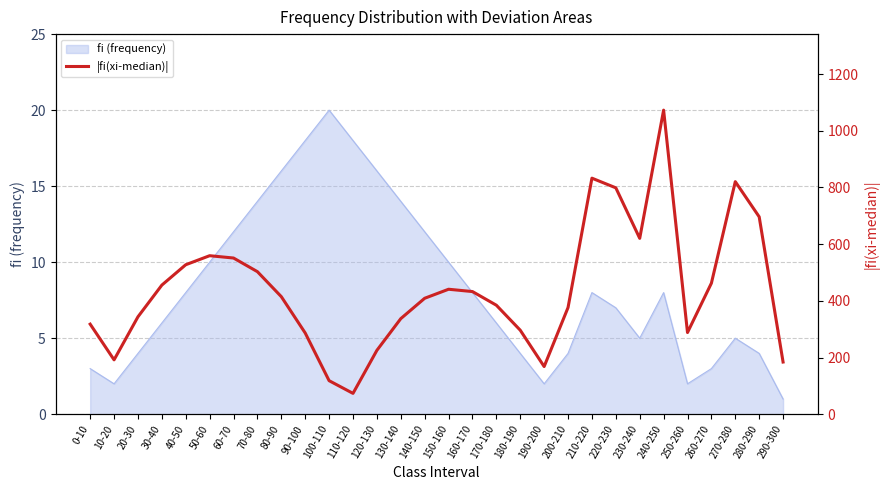

The value of fi (frequency) at 290-300 is 1. True or false?

True